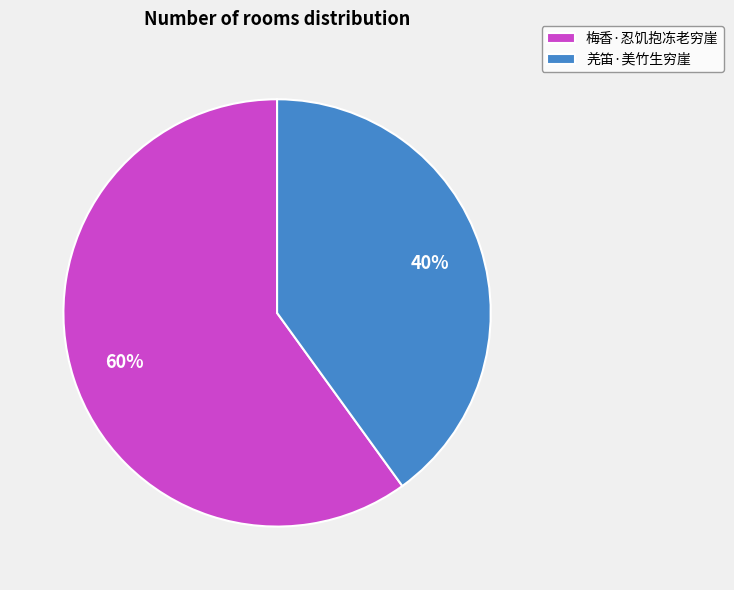

What percentage is the 梅香·忍饥抱冻老穷崖 slice, to the nearest percent?

60%